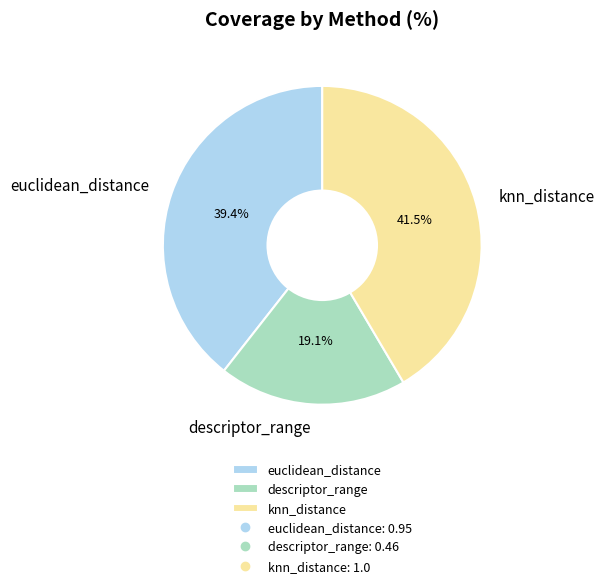

True or false: euclidean_distance accounts for 33% of the total.

False